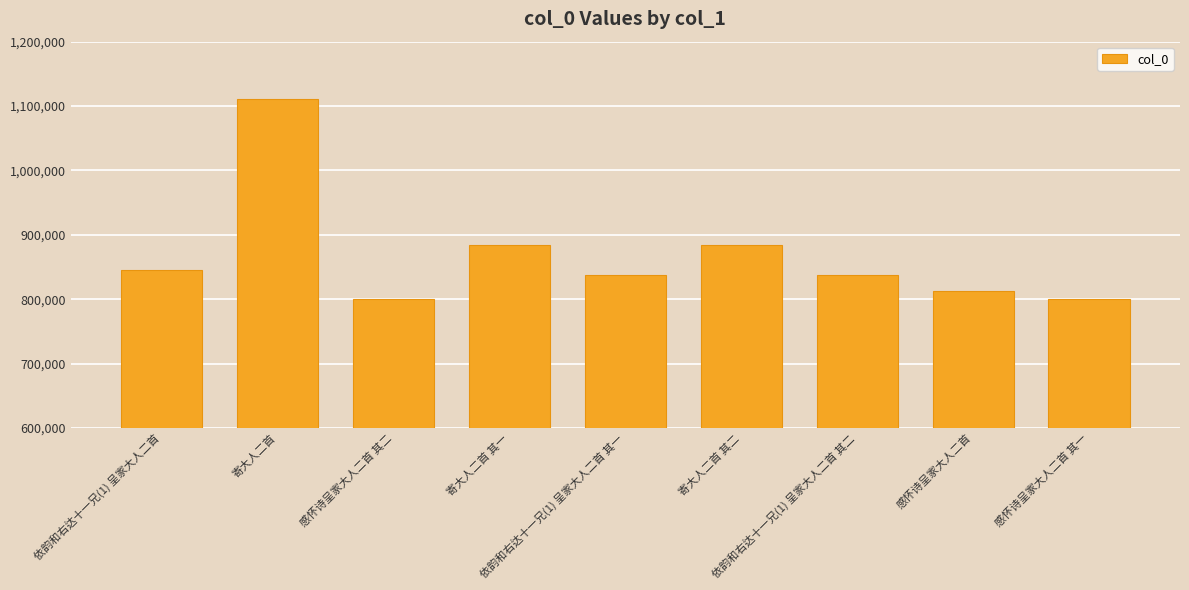

What is the value of the 1st bar from the left?

844587